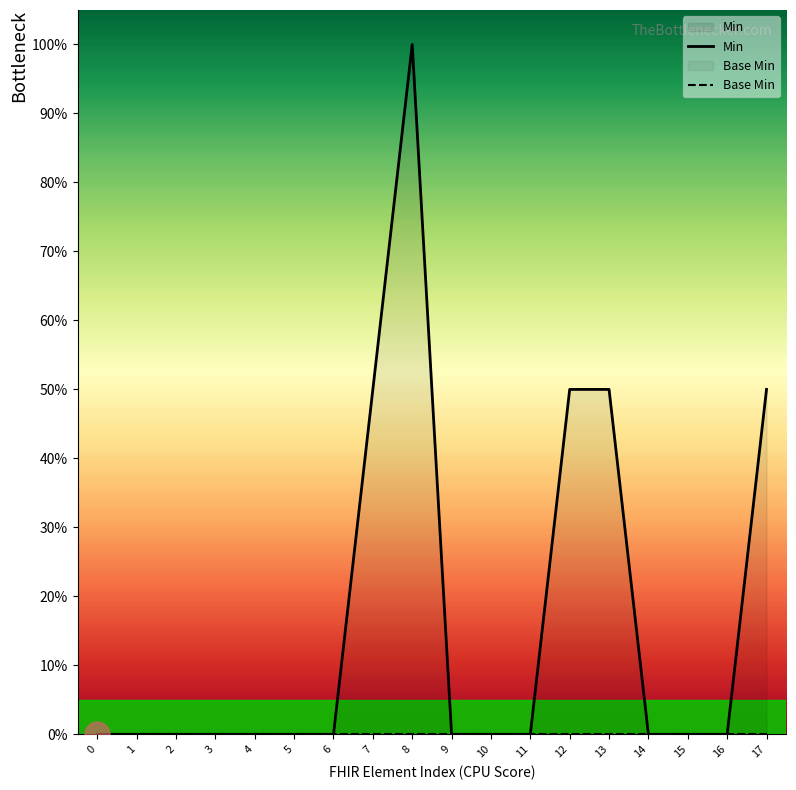

What are all the series names shown in the legend?

Min, Base Min